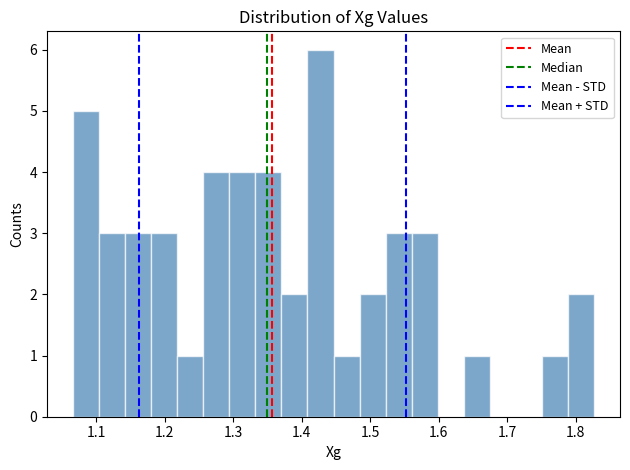

Read against the x-axis, roughly where is the centre of the tallest bar?

1.43